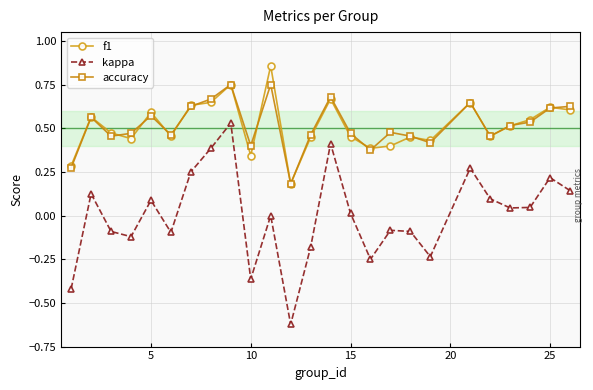

Which series has the widest spread of values?

kappa